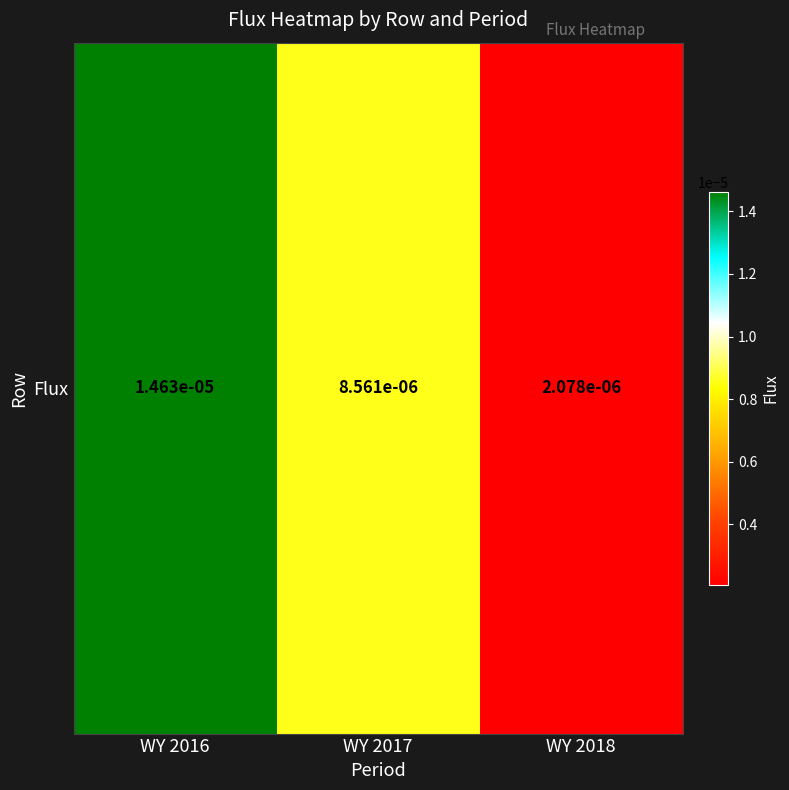

Rank the categories by value from highest to lowest.

WY 2016, WY 2017, WY 2018